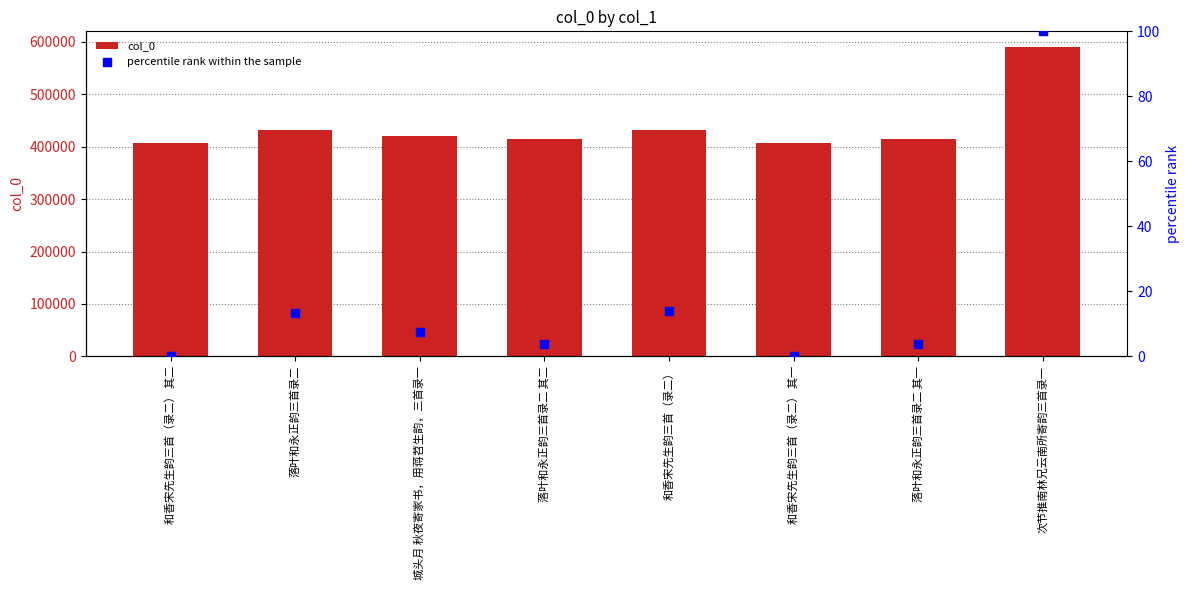

What is the total value across all series at 落叶和永正韵三首录二 其二?

414510.9